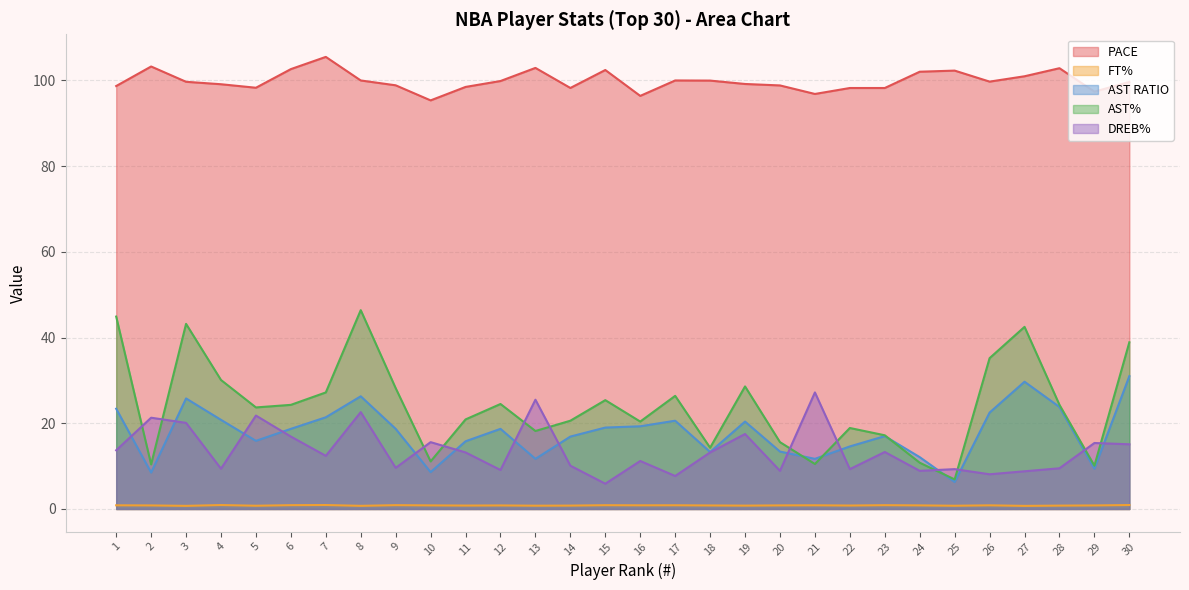

True or false: AST RATIO has more than 1 points higher than both neighbors.

True